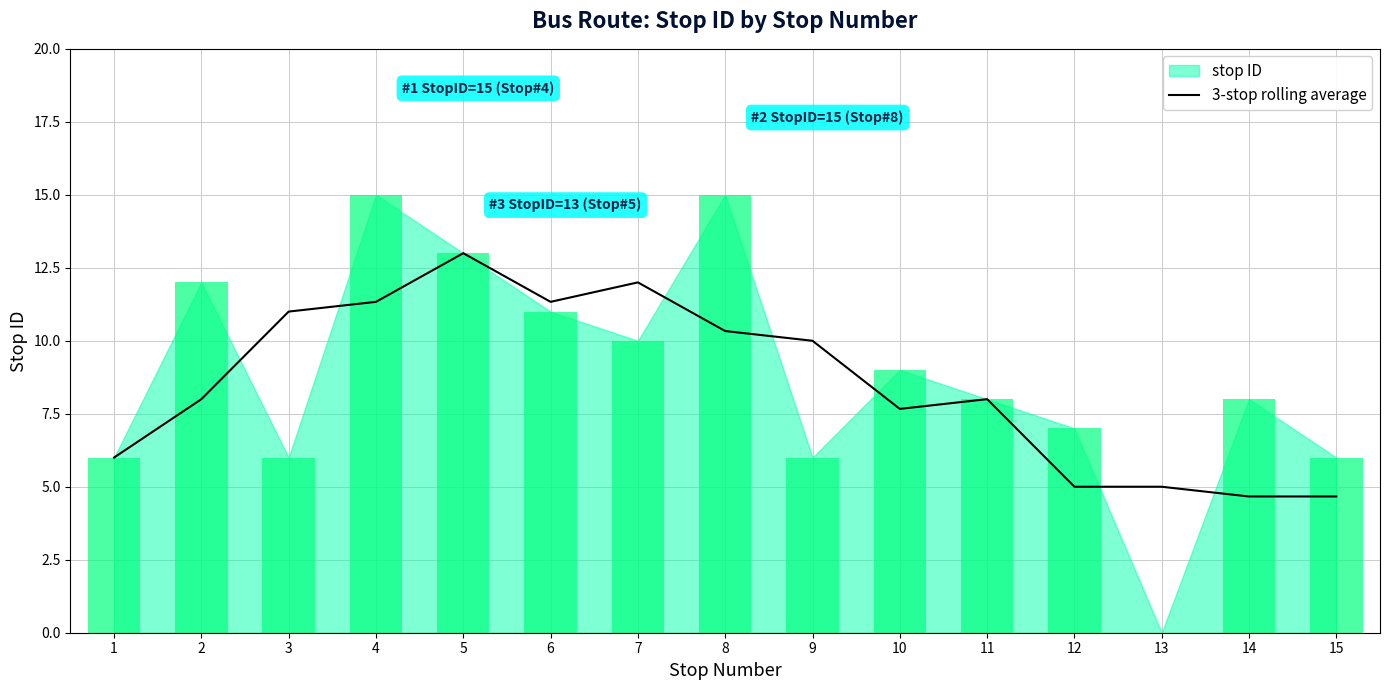

What is the highest value of the 3-stop rolling average series?

13.0